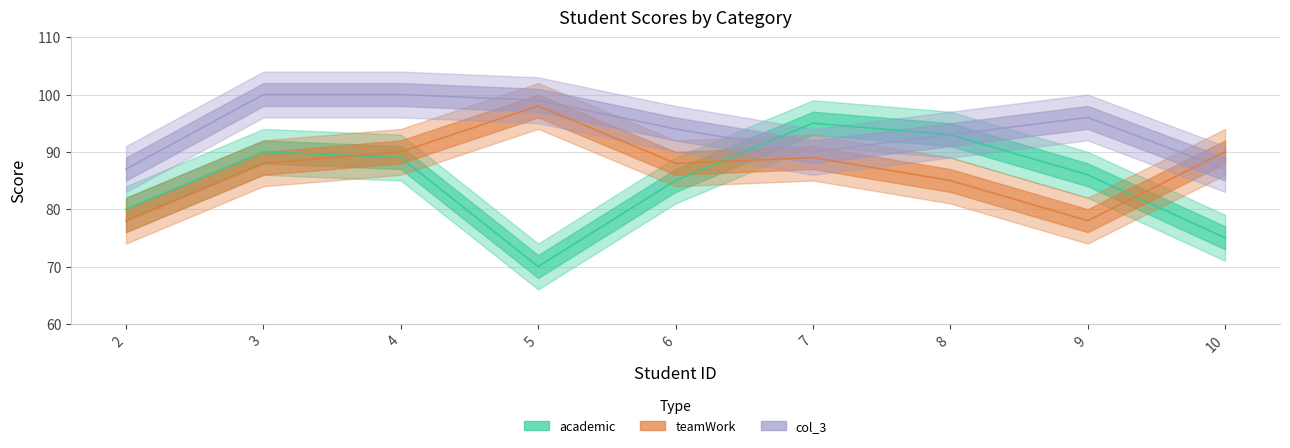

What is the spread (max minus min) of values at 4?

11